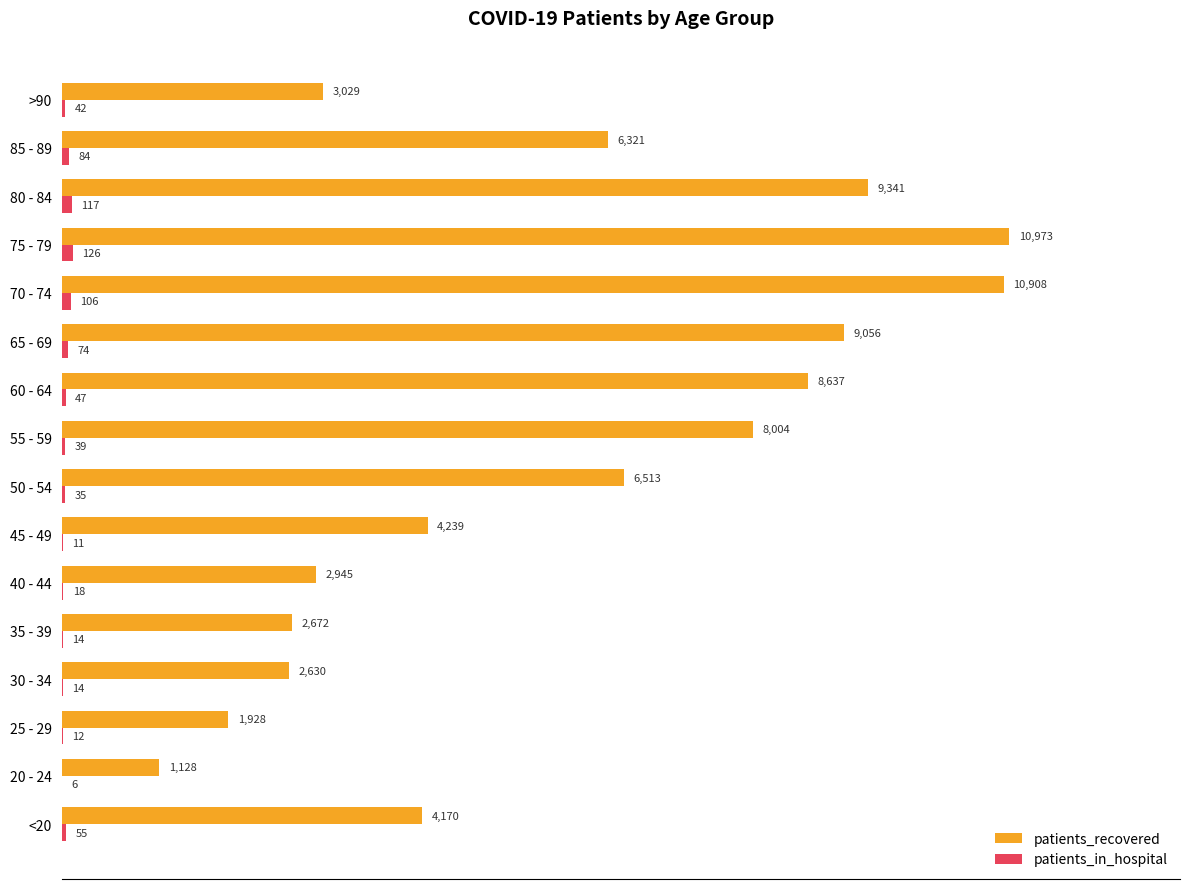

Which category has the highest value in the patients_recovered series?

75 - 79